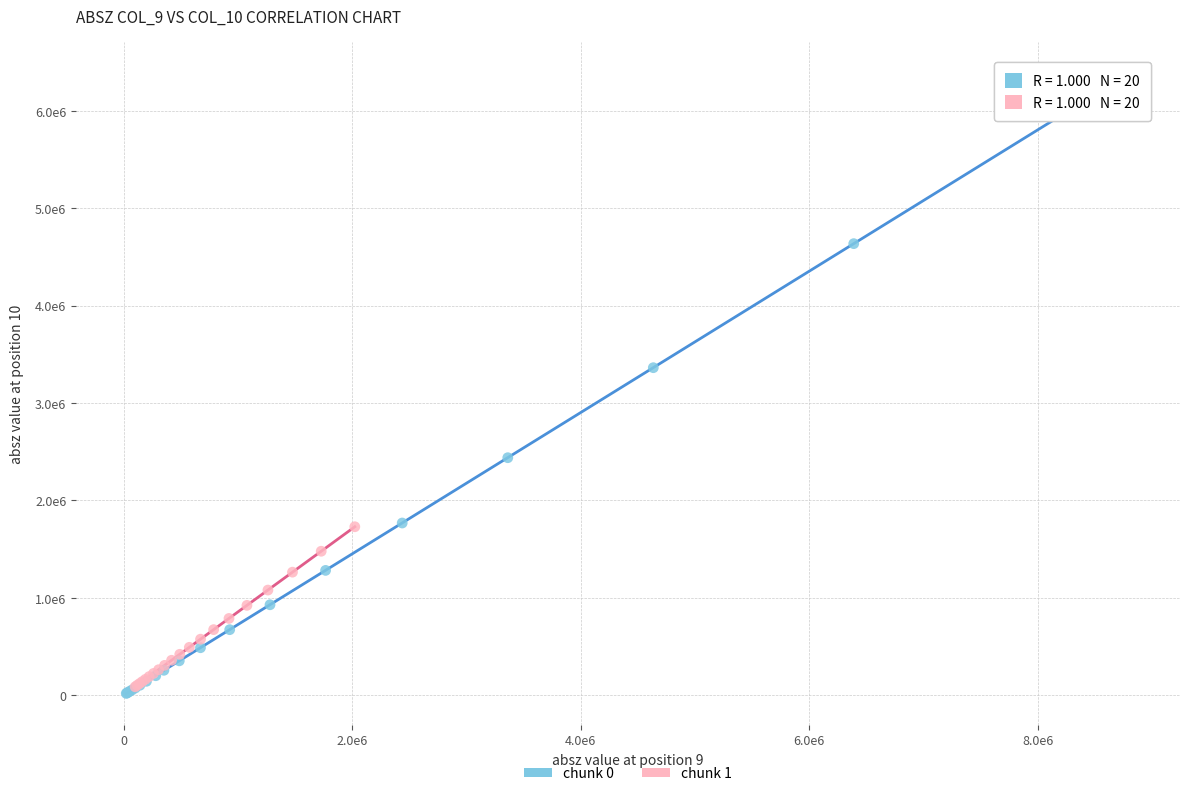

What are all the series names shown in the legend?

chunk 0, chunk 1